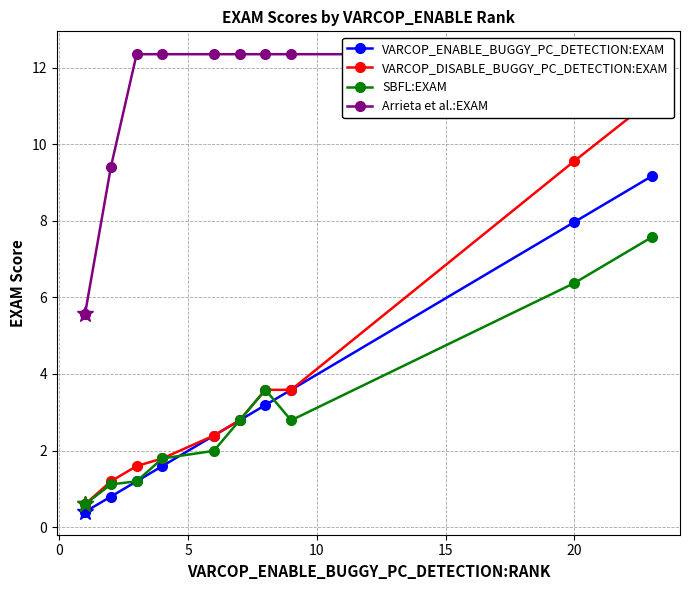

What is the minimum value shown in the chart?

0.4